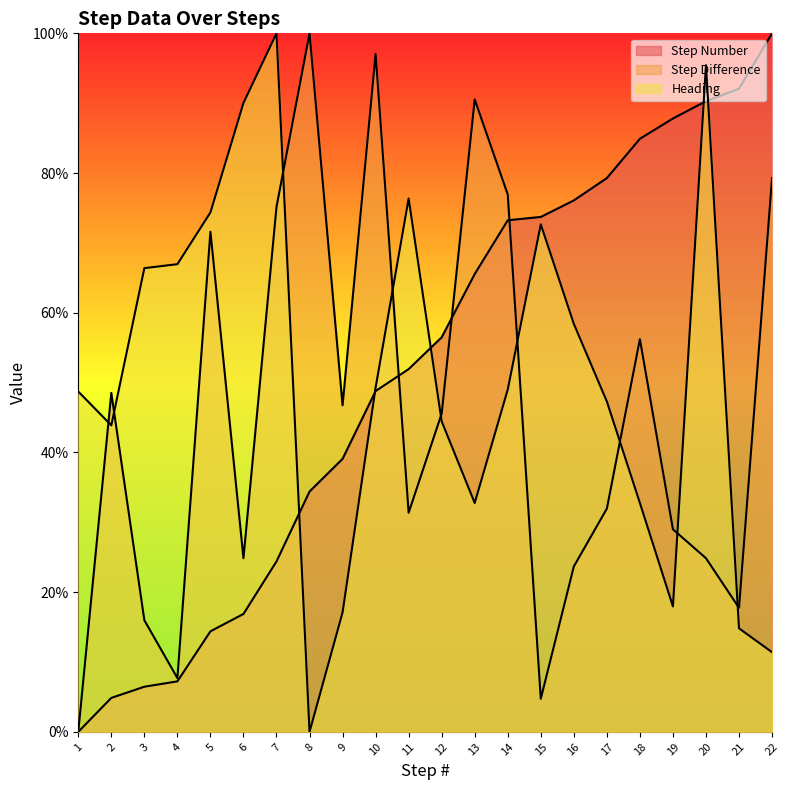

Rank the series at 18 from lowest to highest value.

Heading, Step Difference, Step Number